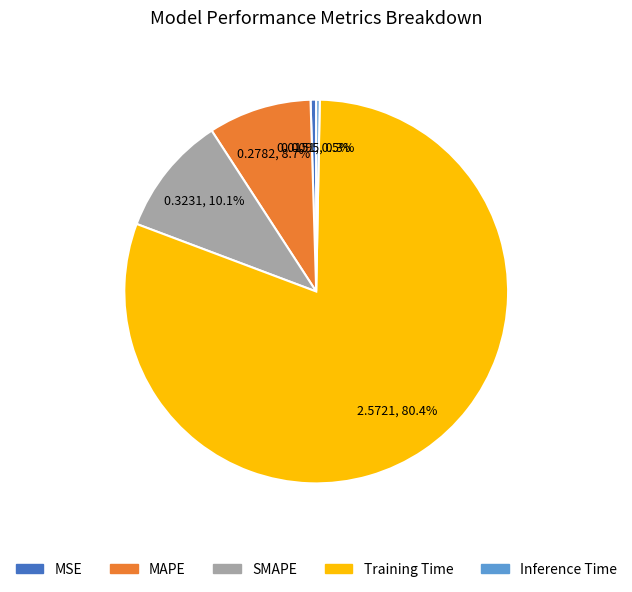

What is the total percentage of MSE and Inference Time?

0.8%